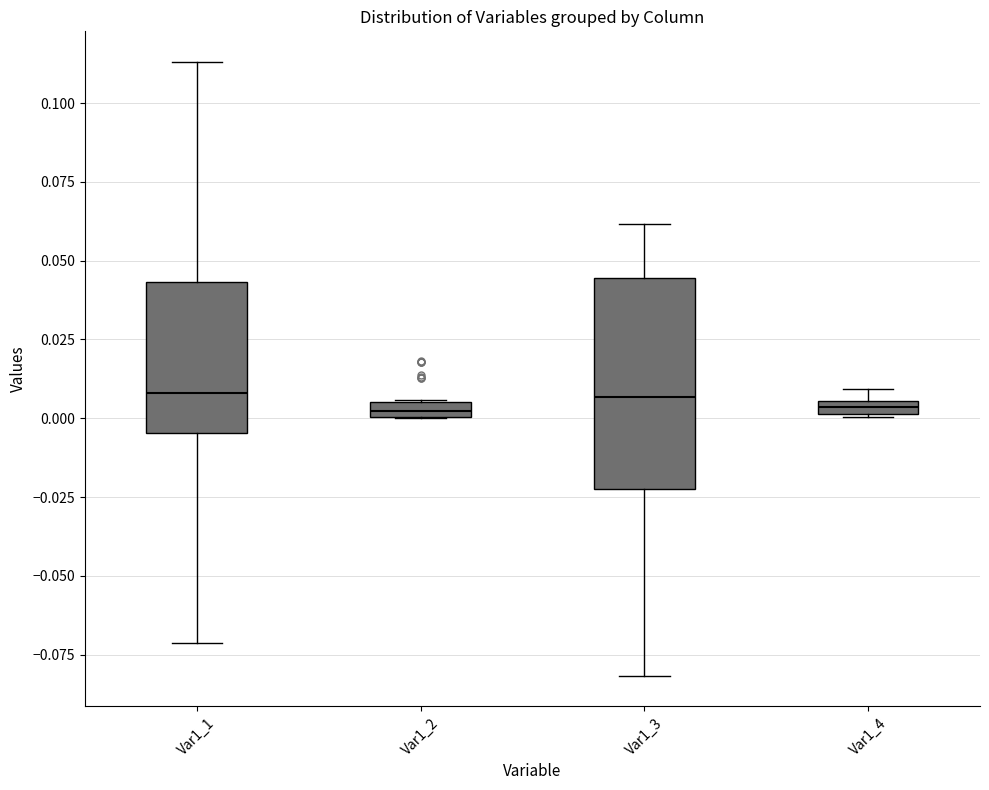

Which box is the tallest, from its lower edge to its upper edge?

Var1_3